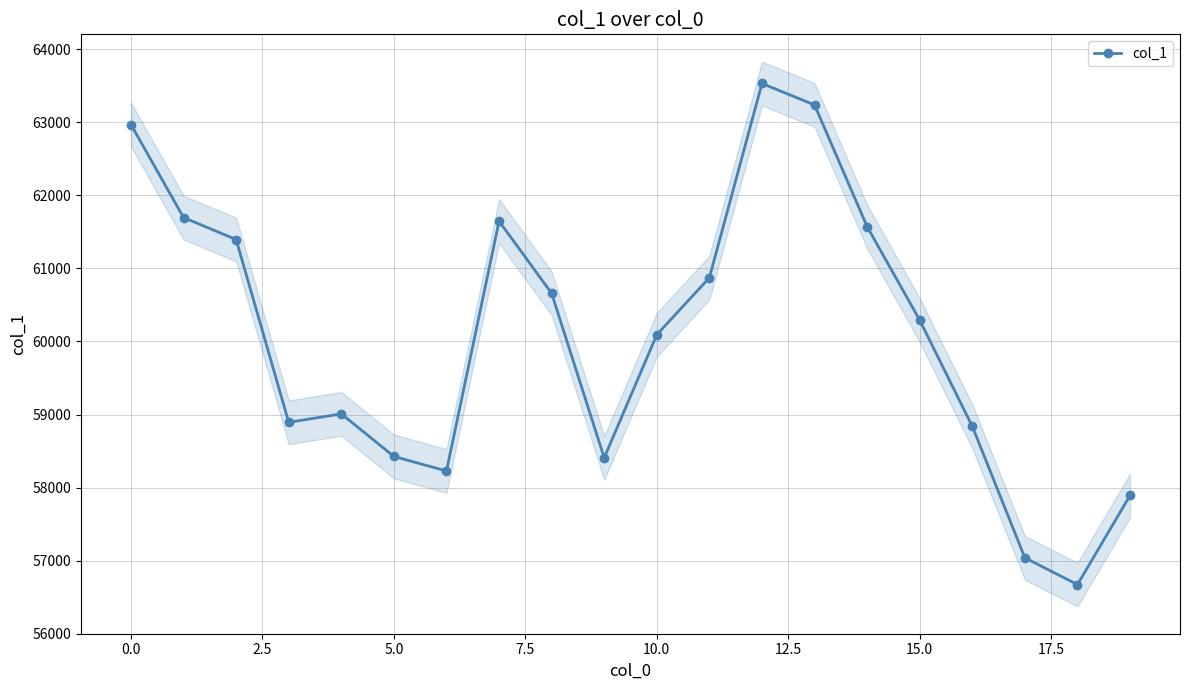

True or false: col_1 has more than 0 interior local peaks.

True